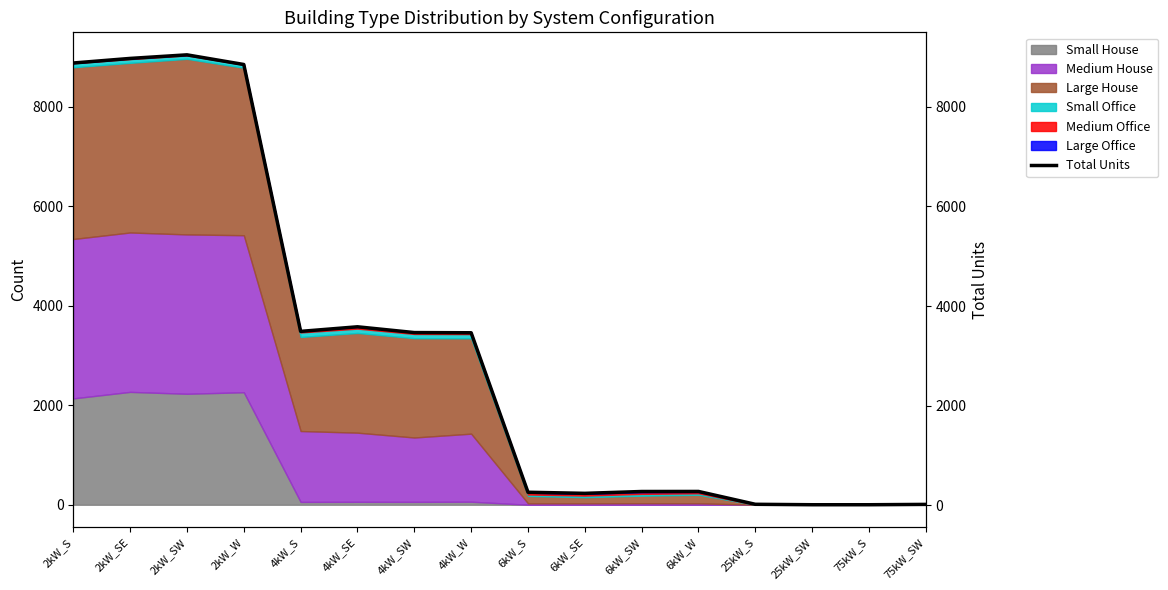

Rank the categories by value from lowest to highest.

25kW_SW, 75kW_S, 75kW_SW, 25kW_S, 6kW_SE, 6kW_S, 6kW_SW, 6kW_W, 4kW_W, 4kW_SW, 4kW_S, 4kW_SE, 2kW_W, 2kW_S, 2kW_SE, 2kW_SW